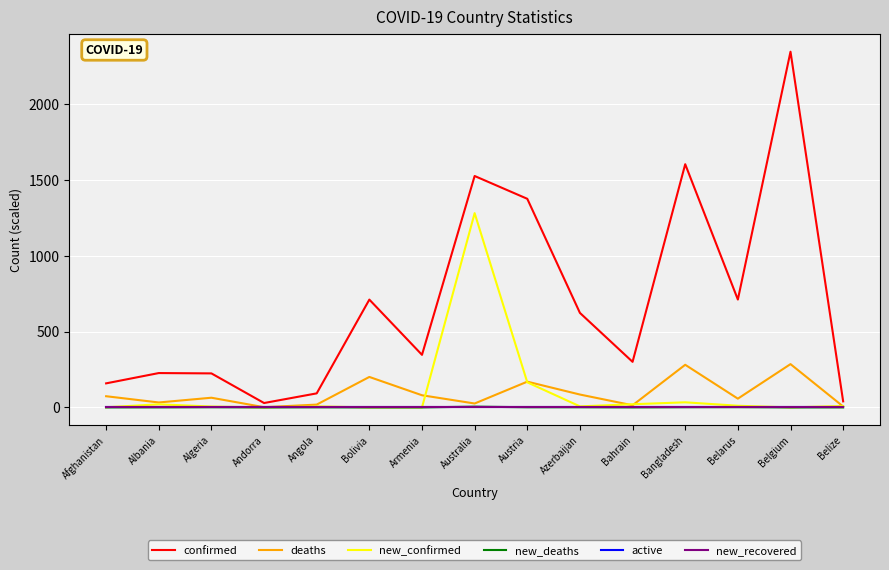

Does the chart have visible grid lines?

Yes